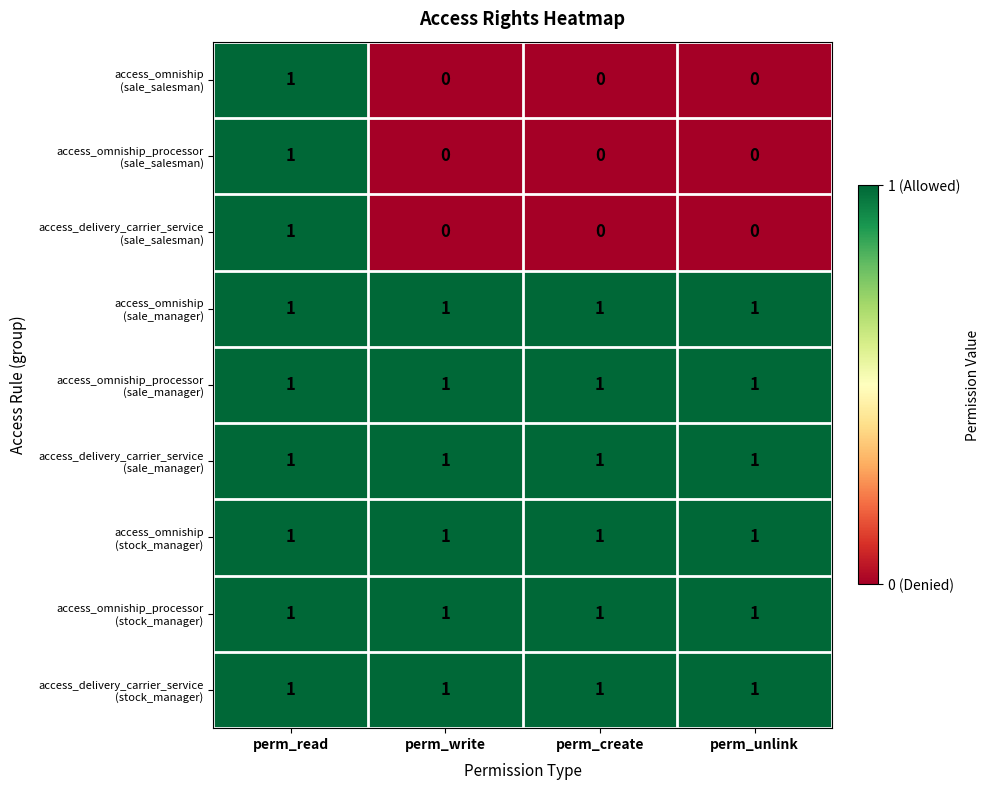

At how many categories does at least one series exceed 0?

4